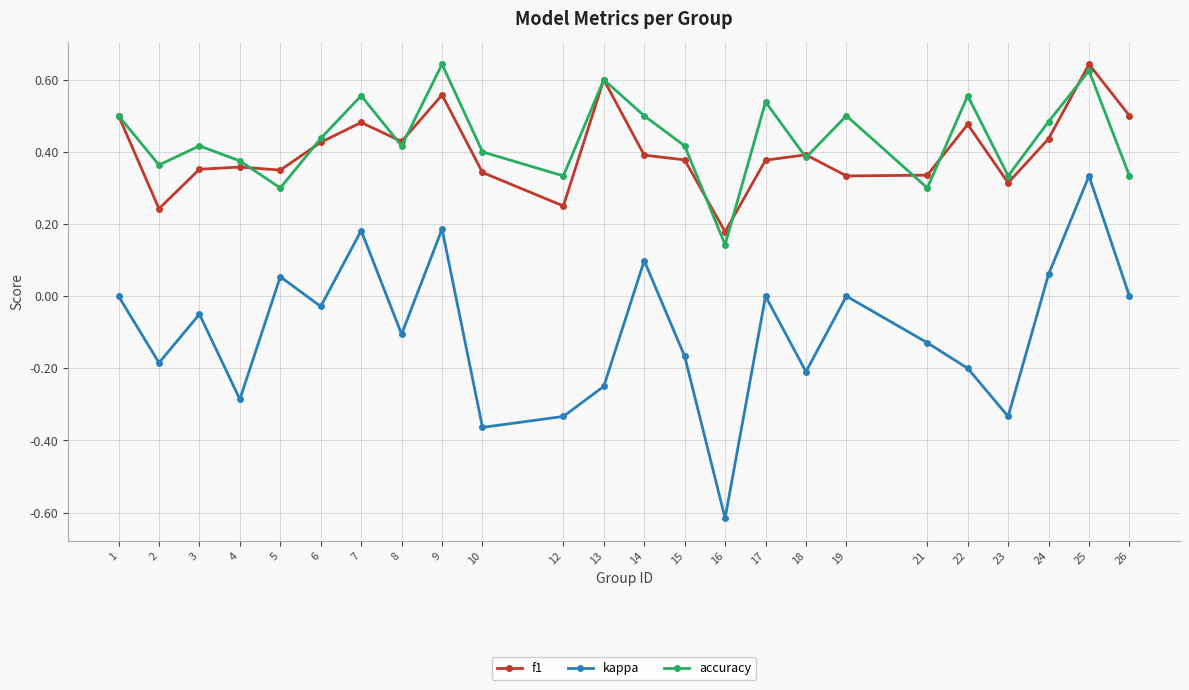

True or false: accuracy has more than 0 interior local peaks.

True